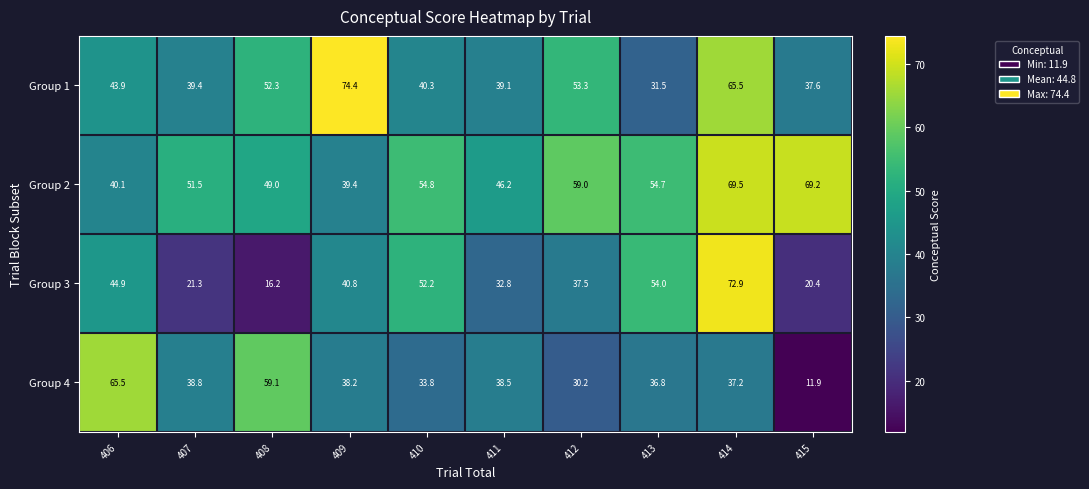

How many distinct data groups are displayed?

4